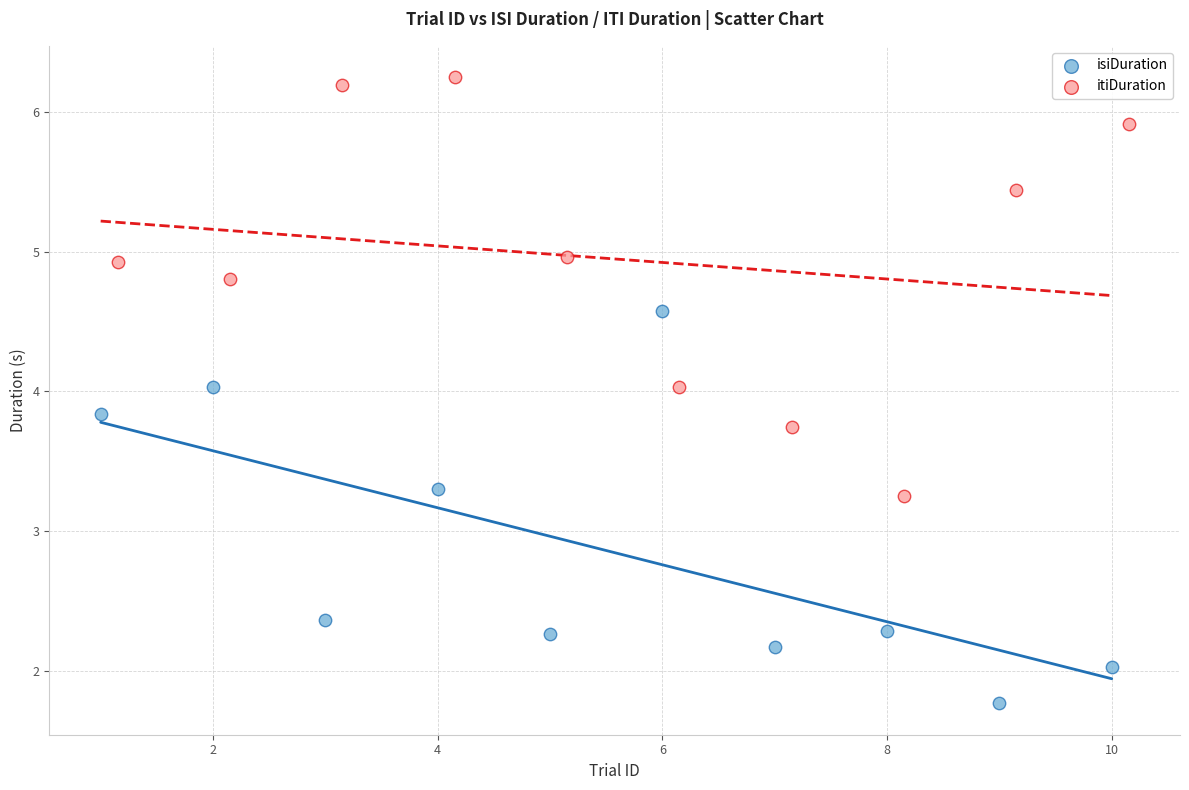

What are all the series names shown in the legend?

isiDuration, itiDuration